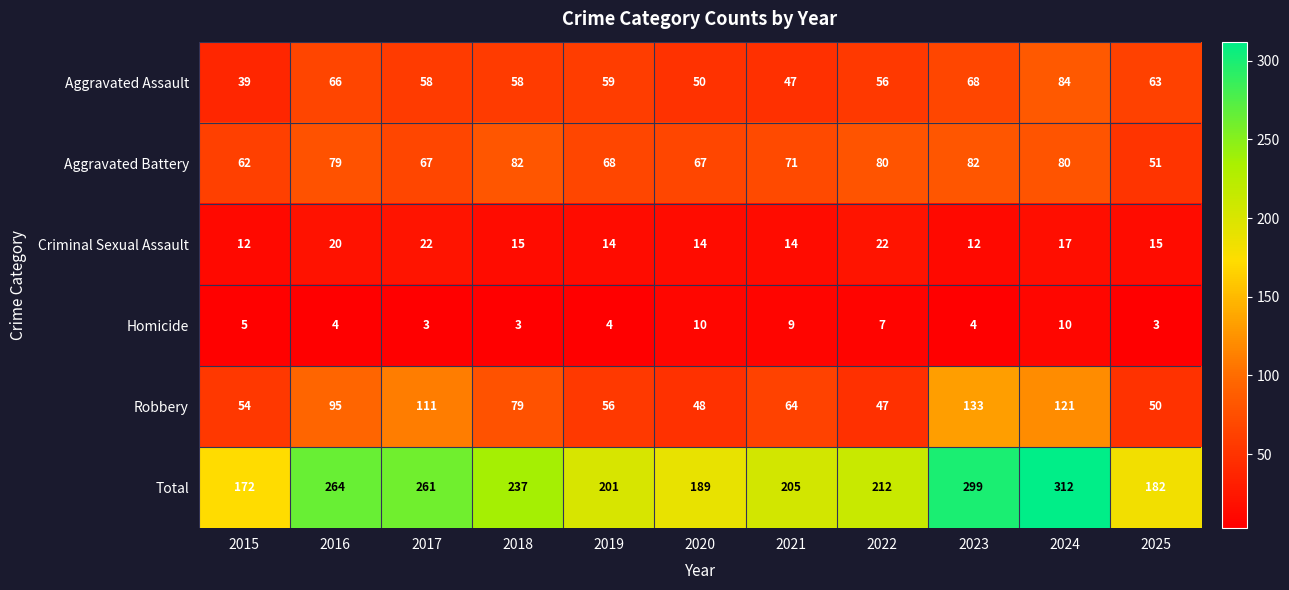

Count the number of data series in this chart.

6